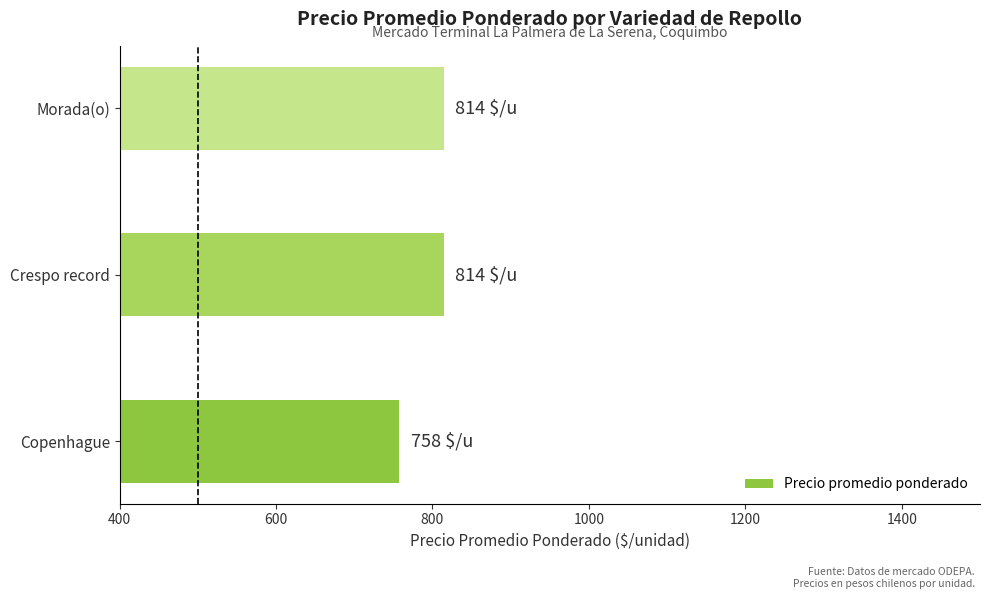

How many distinct data groups are displayed?

1